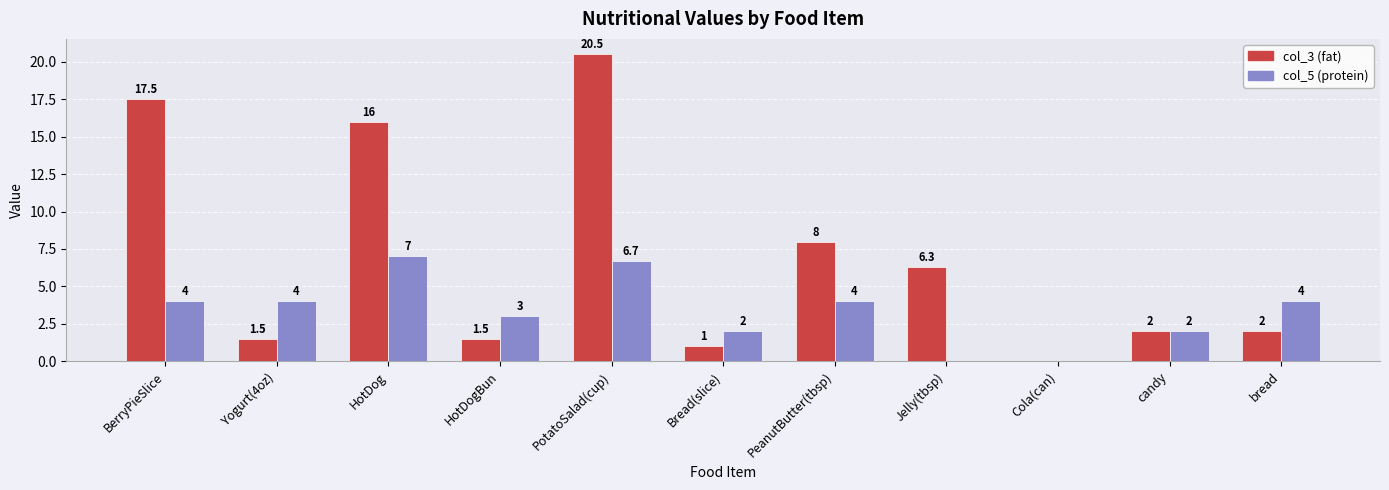

What value does the col_3 (fat) series have at Yogurt(4oz)?

1.5